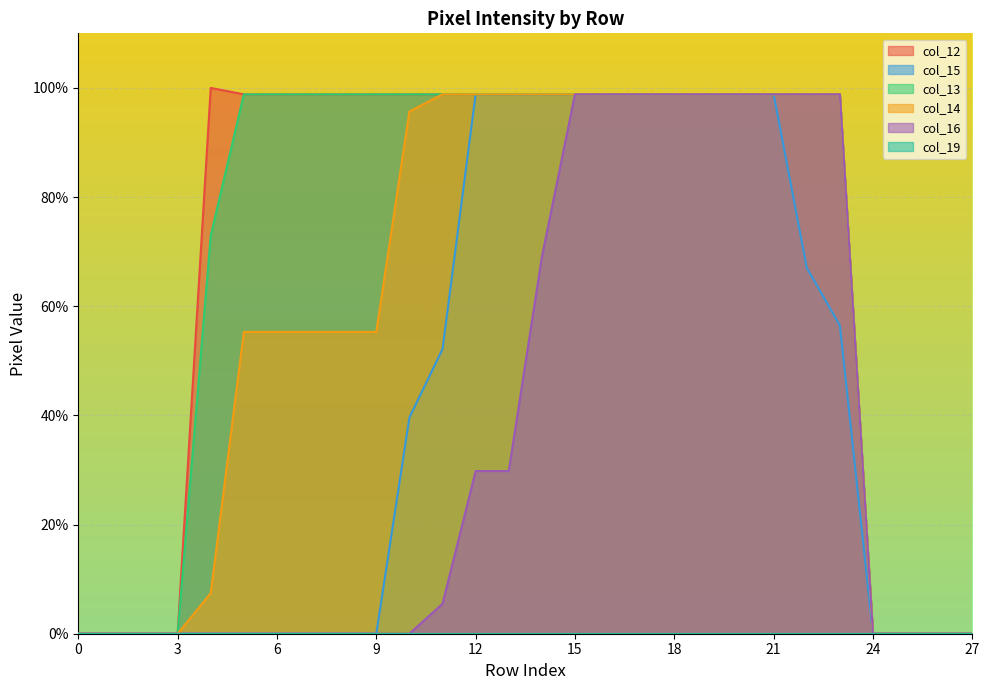

Which series has the largest total across all categories?

col_12